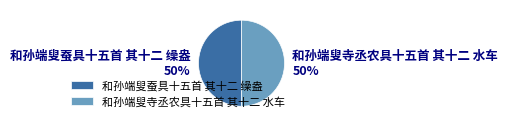

To the nearest percent, what is the combined percentage of 和孙端叟寺丞农具十五首 其十二 水车 and 和孙端叟蚕具十五首 其十二 缲盎?

100%